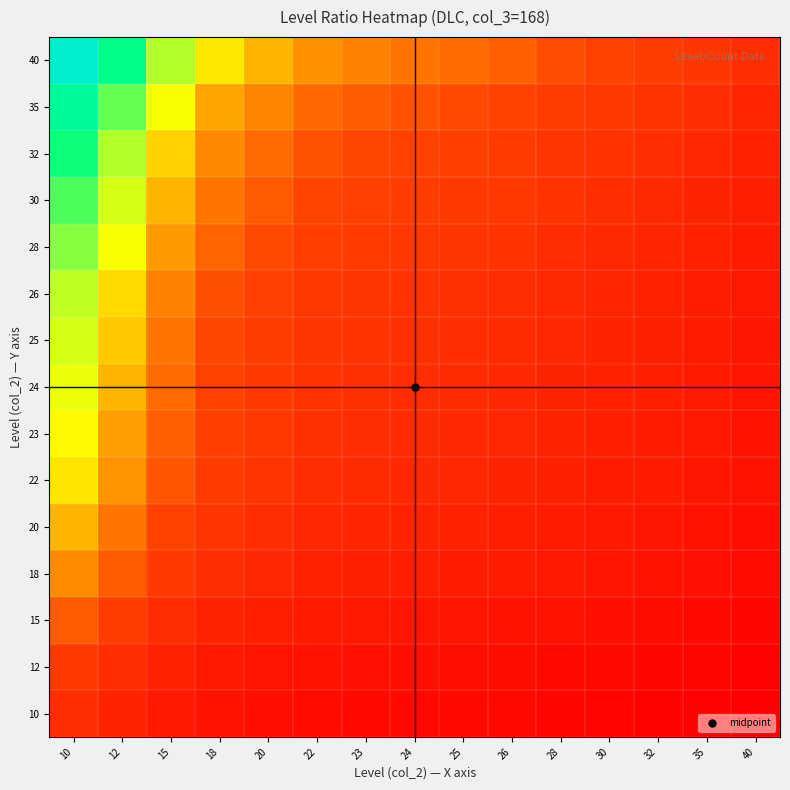

Which series has the largest total across all categories?

40